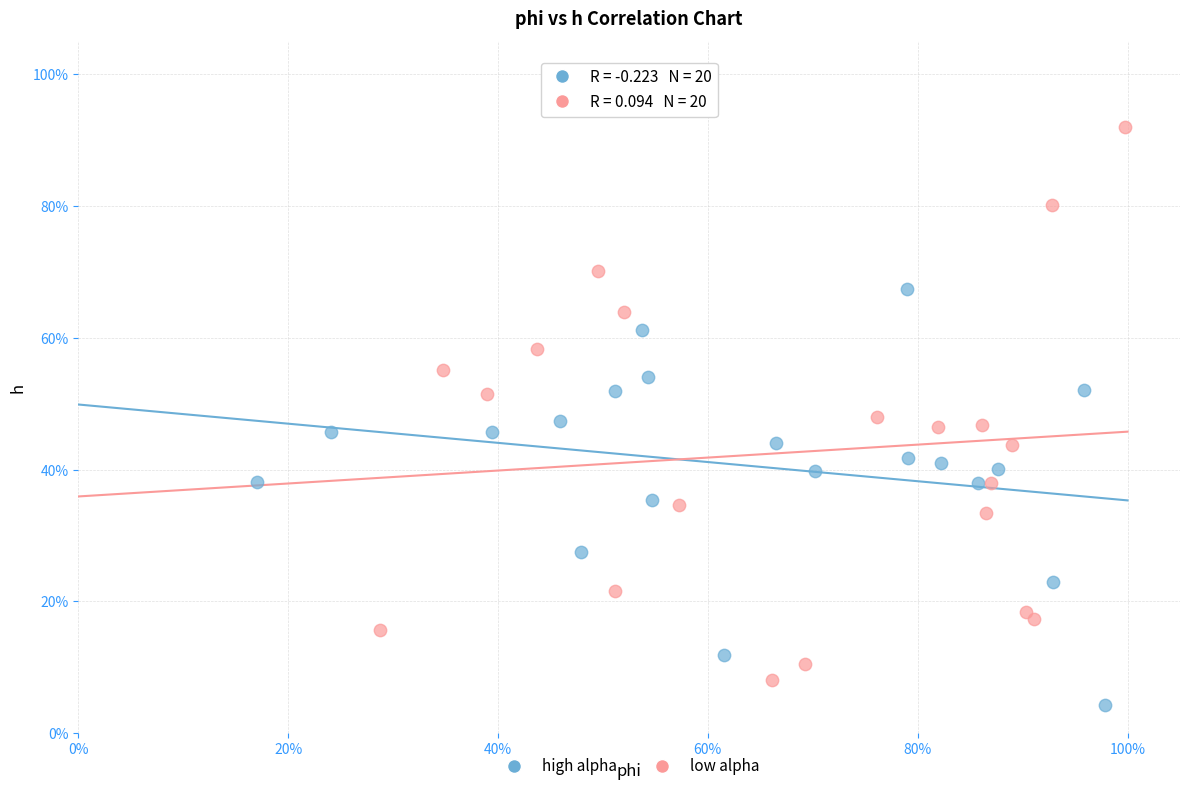

Which series reaches the minimum Y coordinate?

high alpha